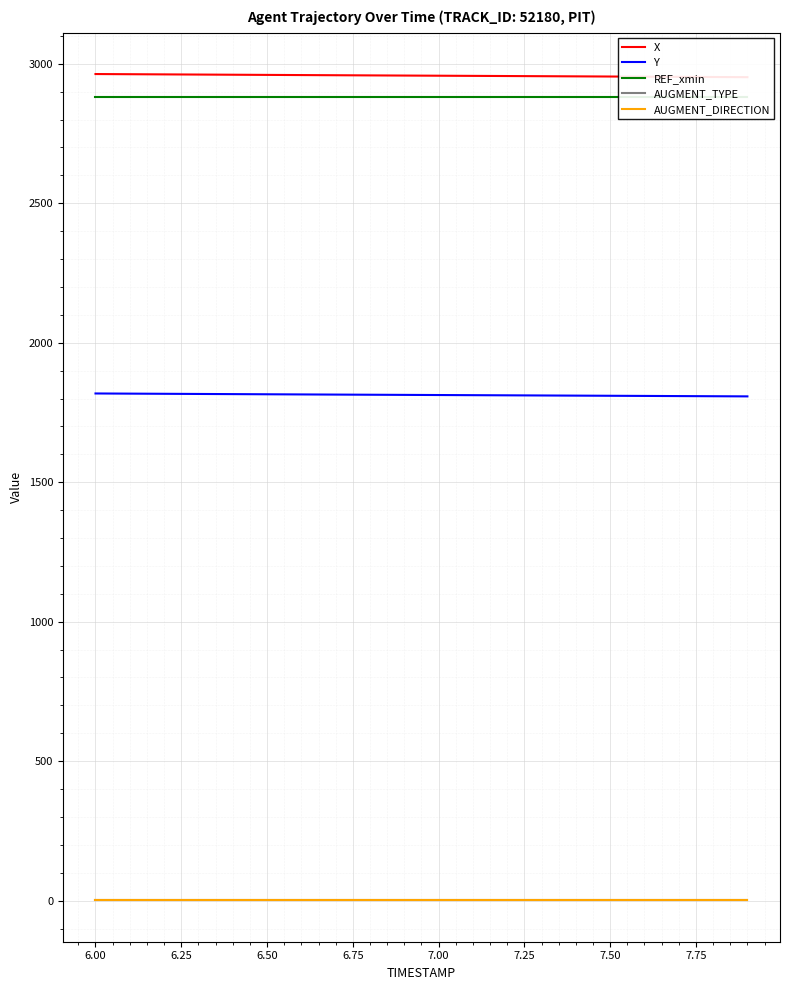

Which series has the widest spread of values?

X